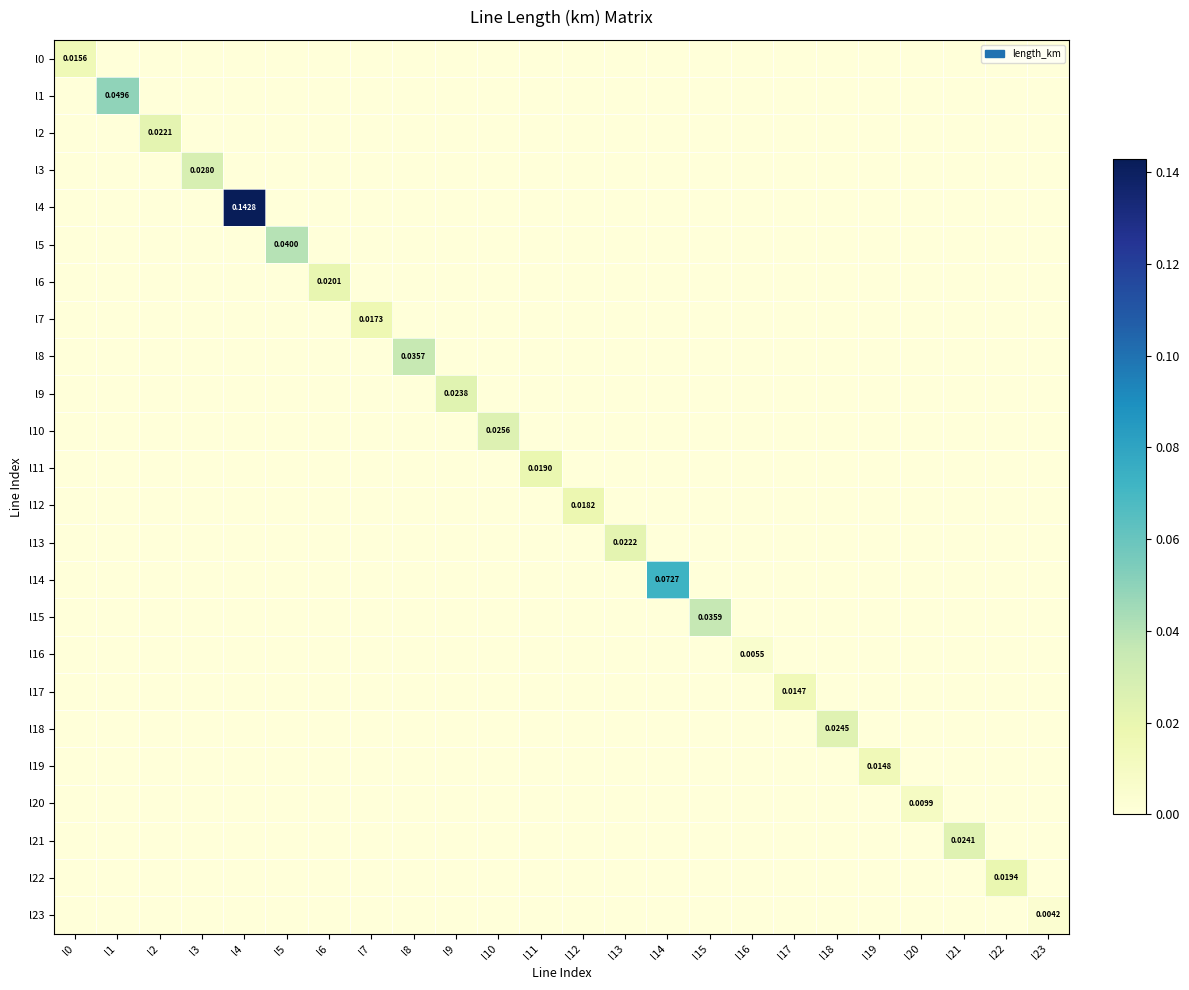

Which category has the highest value across all series?

l4